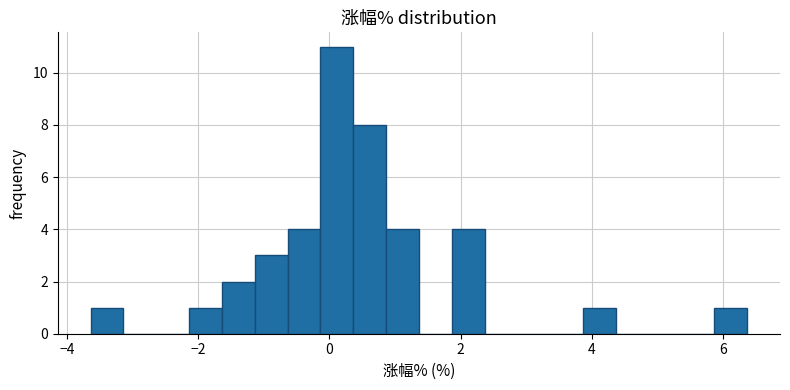

Read against the x-axis, roughly where is the centre of the tallest bar?

0.2